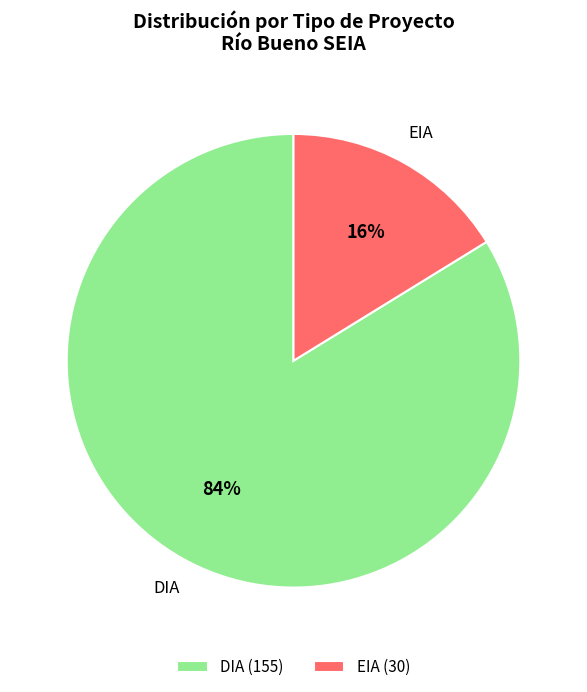

The DIA slice represents 92% of the pie. True or false?

False